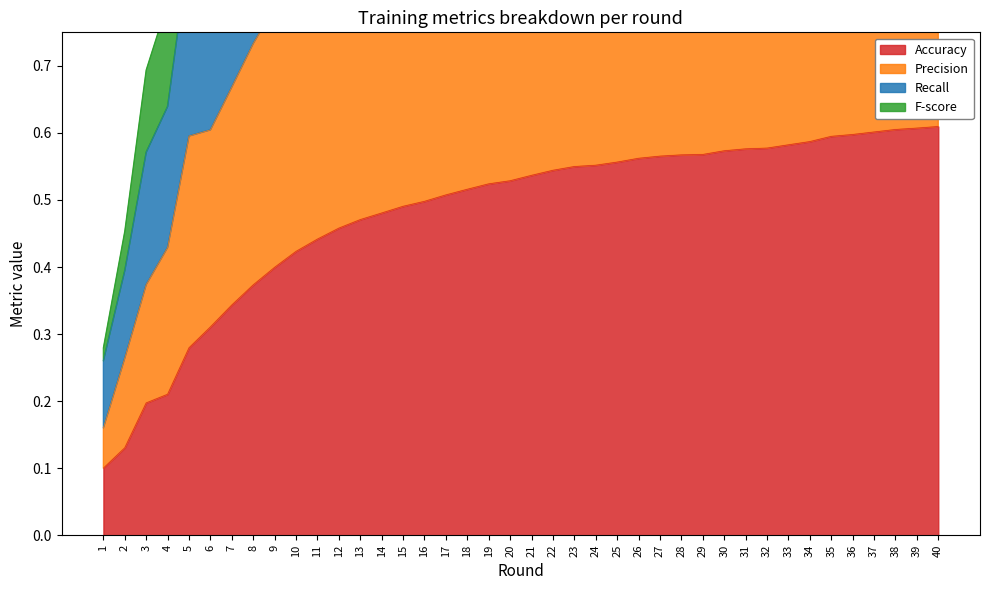

List the series in order of their peak value, highest first.

Recall, F-score, Precision, Accuracy